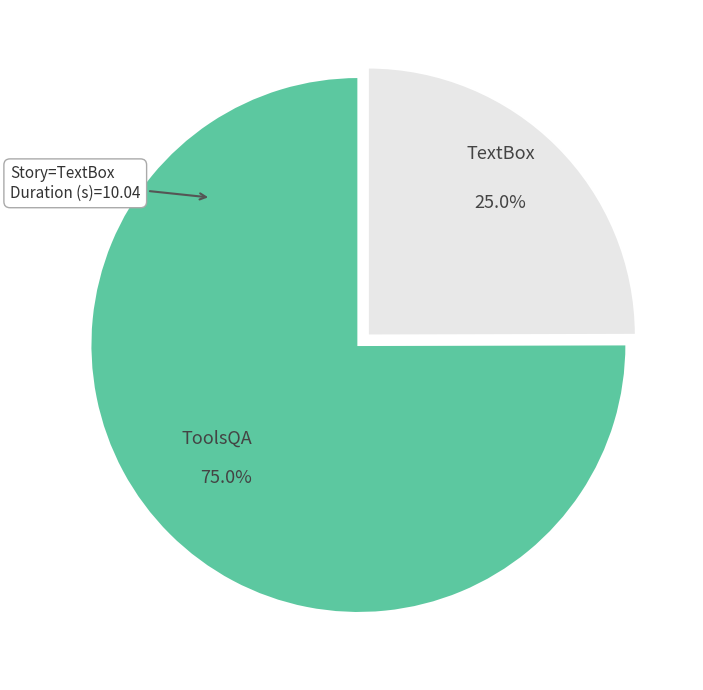

Which category accounts for the majority?

ToolsQA